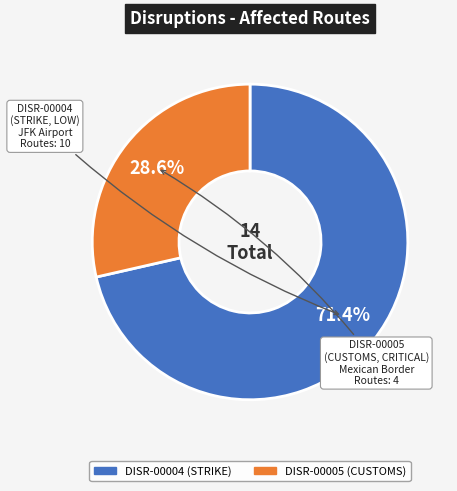

The DISR-00005 slice represents 34% of the pie. True or false?

False